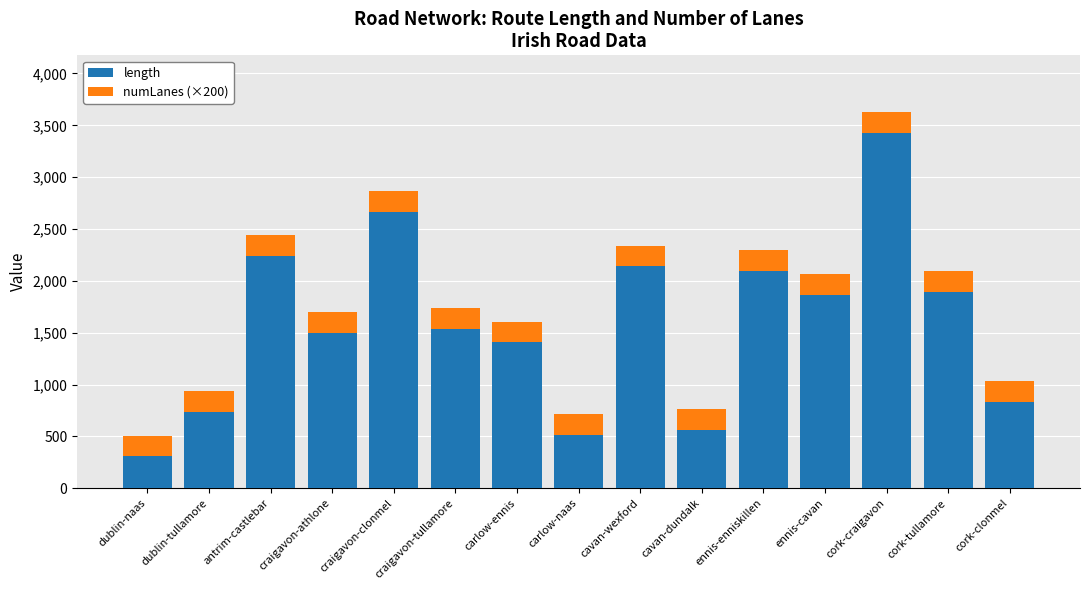

Is it true that length equals 827.0 at carlow-naas?

False